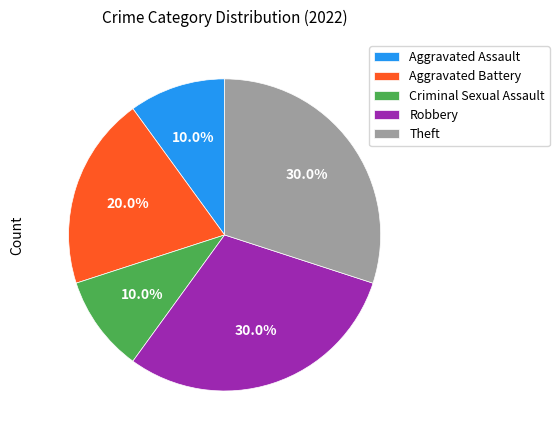

Is there any slice that represents more than half of the pie?

No